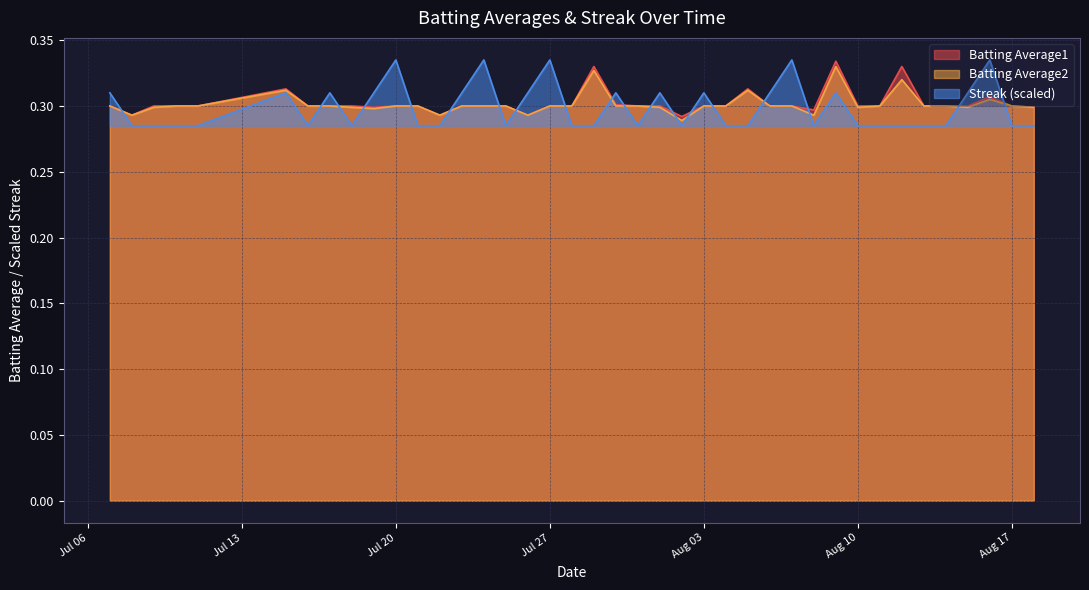

How many lines are shown in the chart?

3